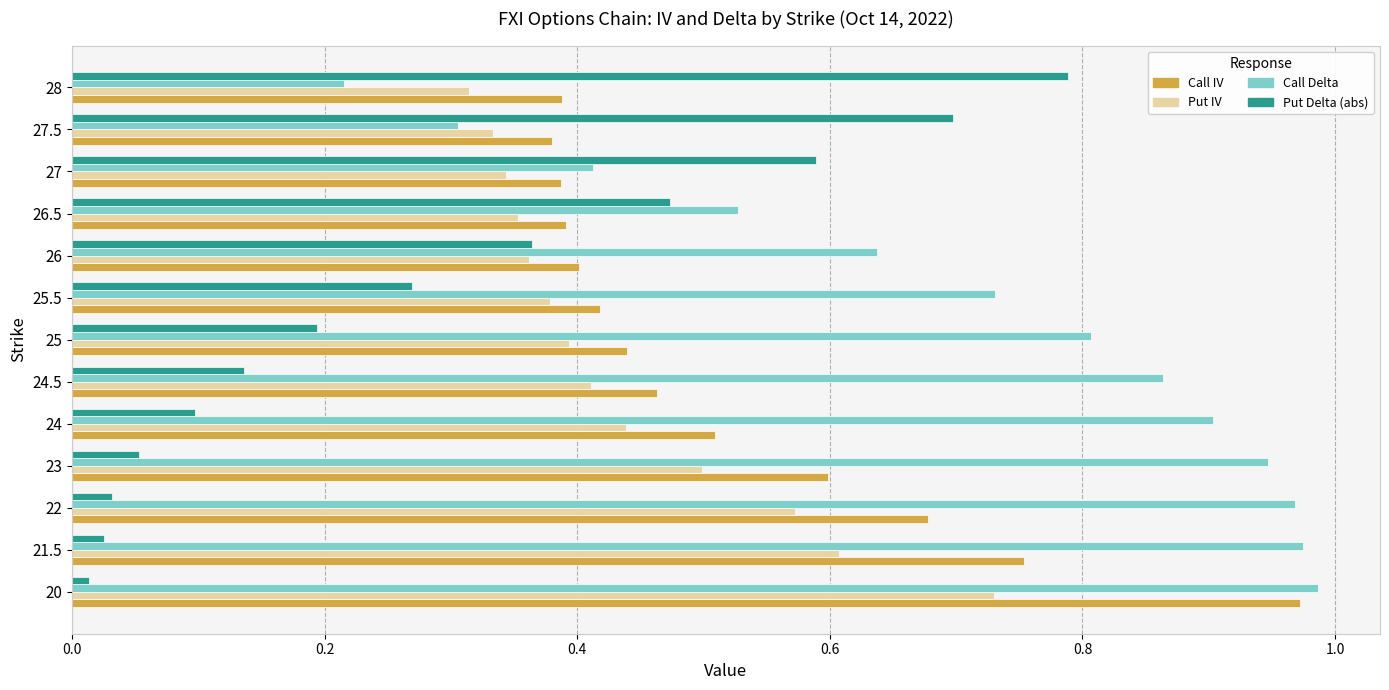

Is the value of Call Delta at 23 greater than the value of Put IV at 21.5?

Yes